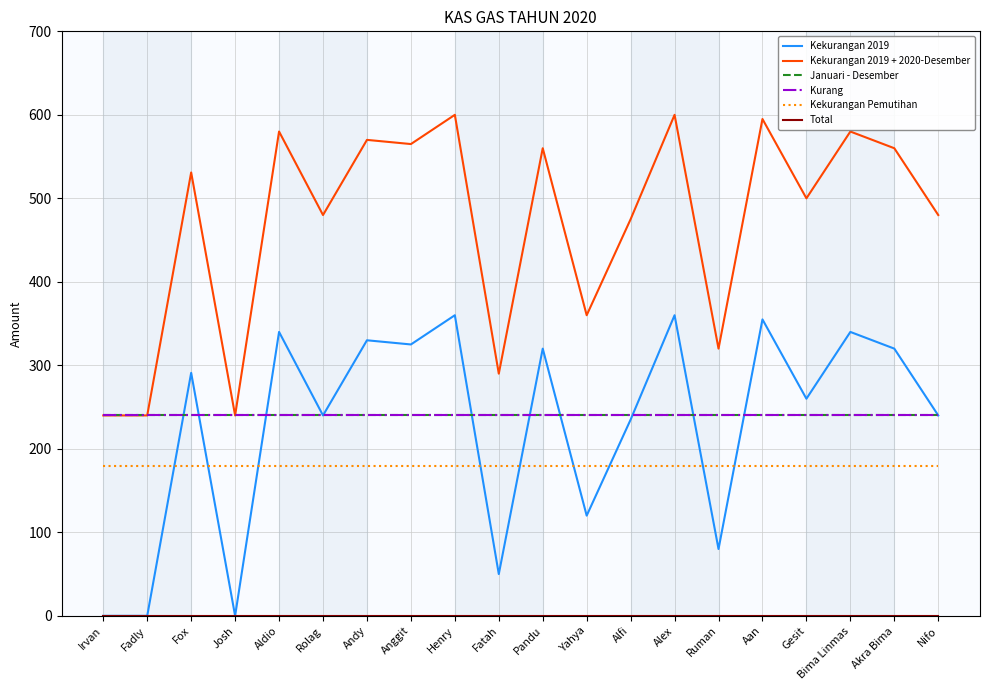

Where do Kekurangan 2019 and Kurang first cross each other?

Fadly and Fox